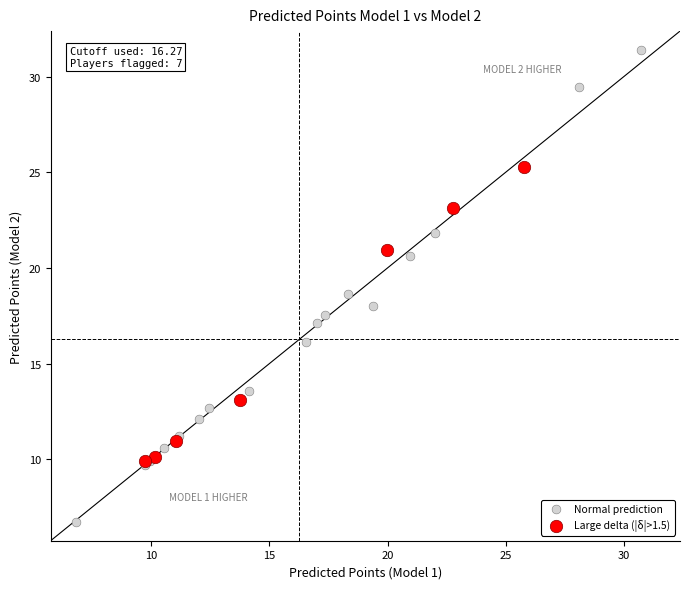

Which series reaches the maximum Y coordinate?

Normal prediction